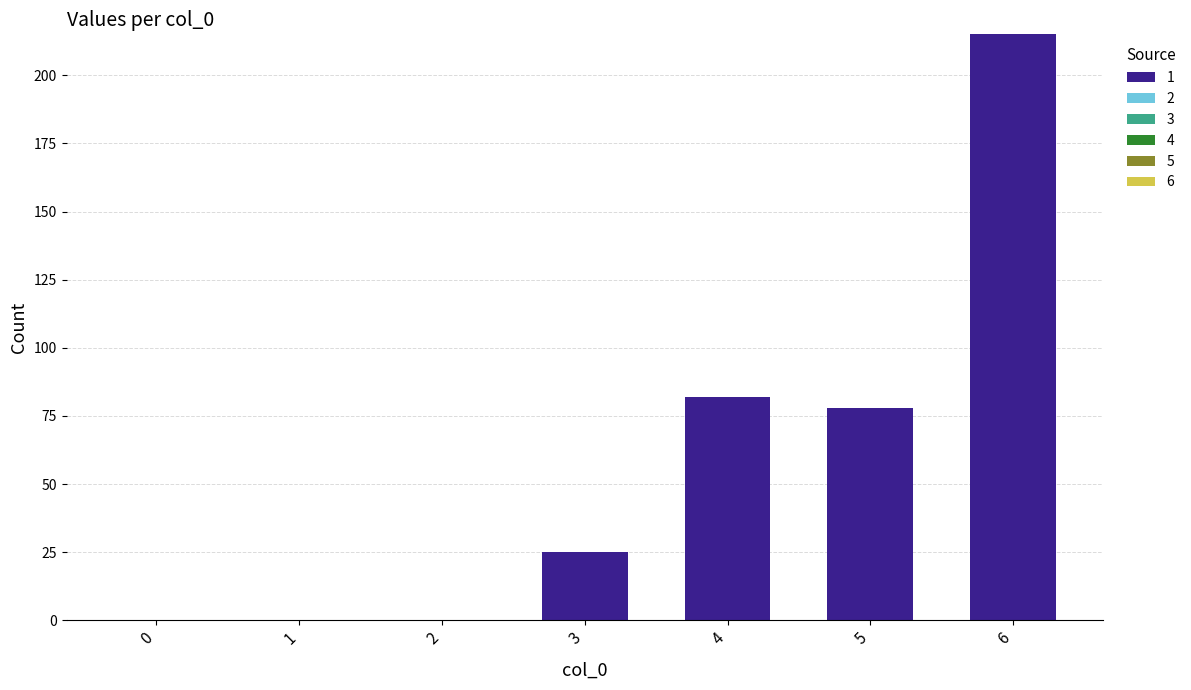

Reading right to left, list all the values displayed in this chart.

6=215	5=78	4=82	3=25	2=0	1=0	0=0